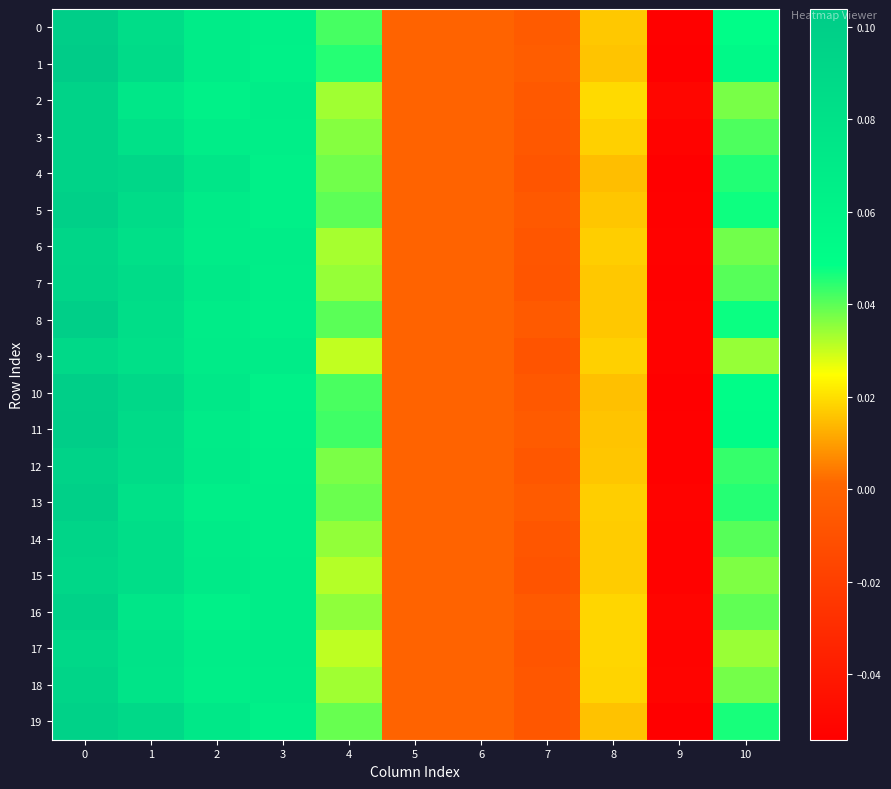

Between 3 and 1, which is larger?

1